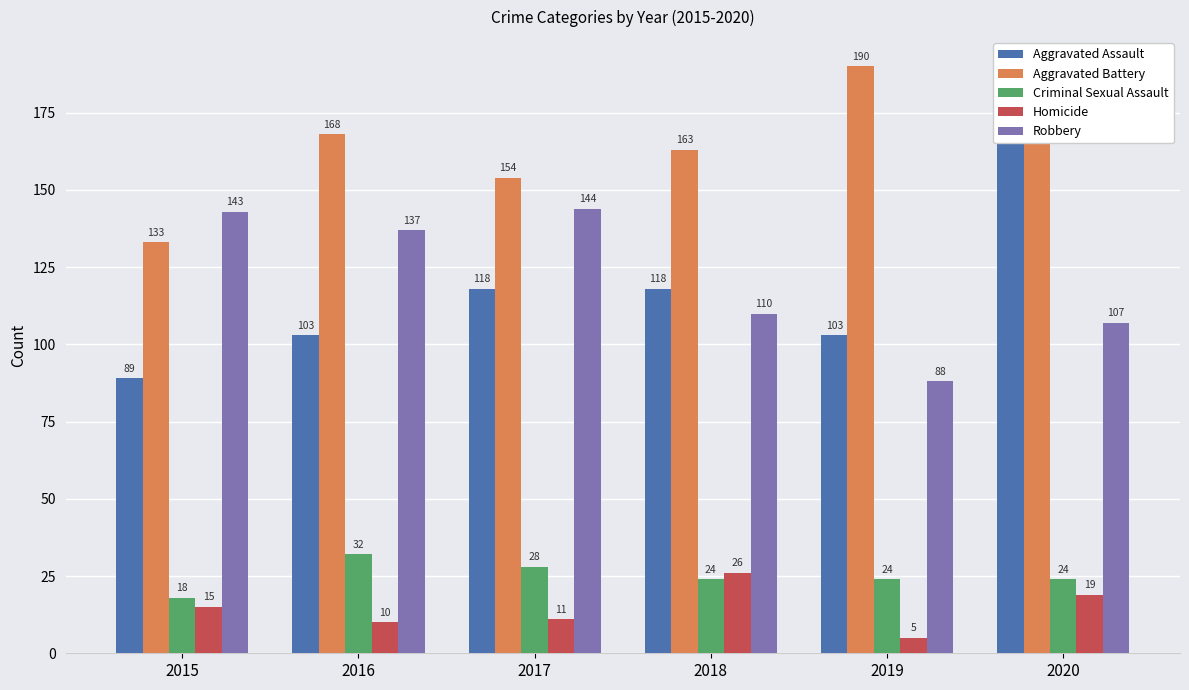

Count the number of categories in the chart.

6